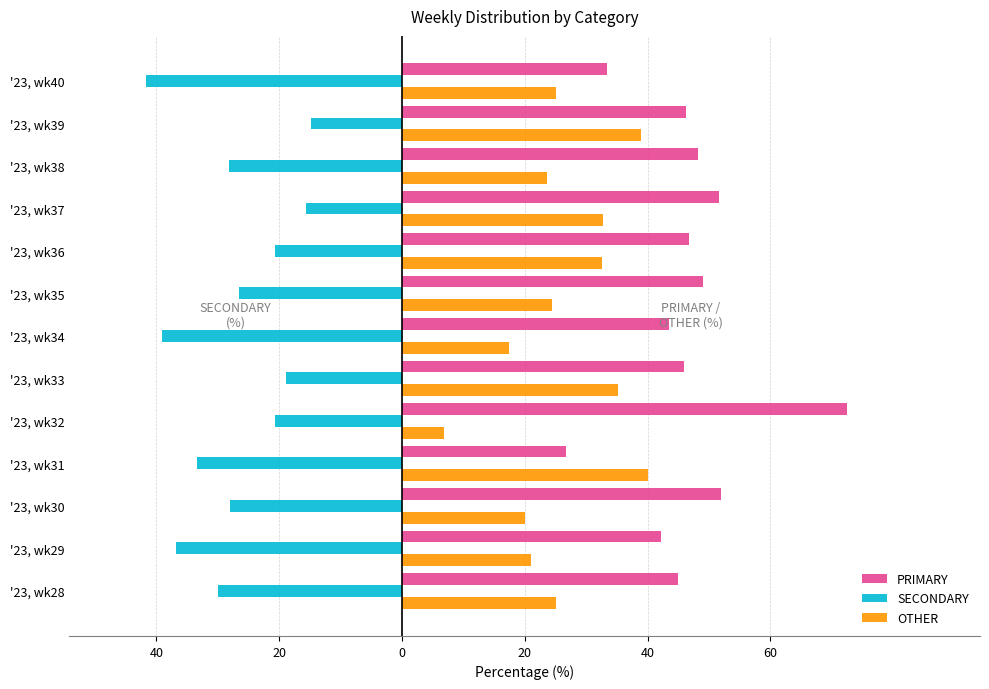

What are all the series names shown in the legend?

PRIMARY, SECONDARY, OTHER